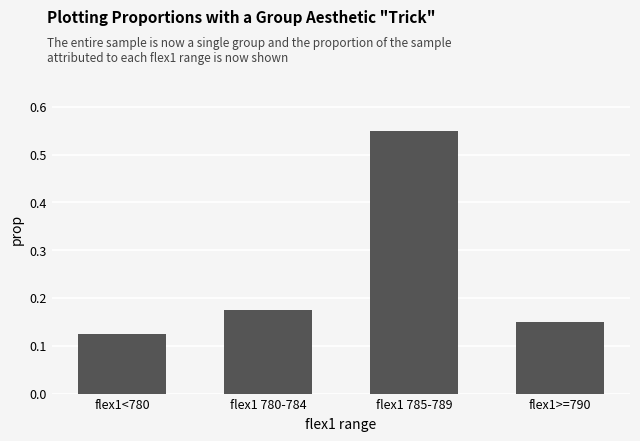

What is the sum of the values at flex1>=790 and flex1<780?

0.3